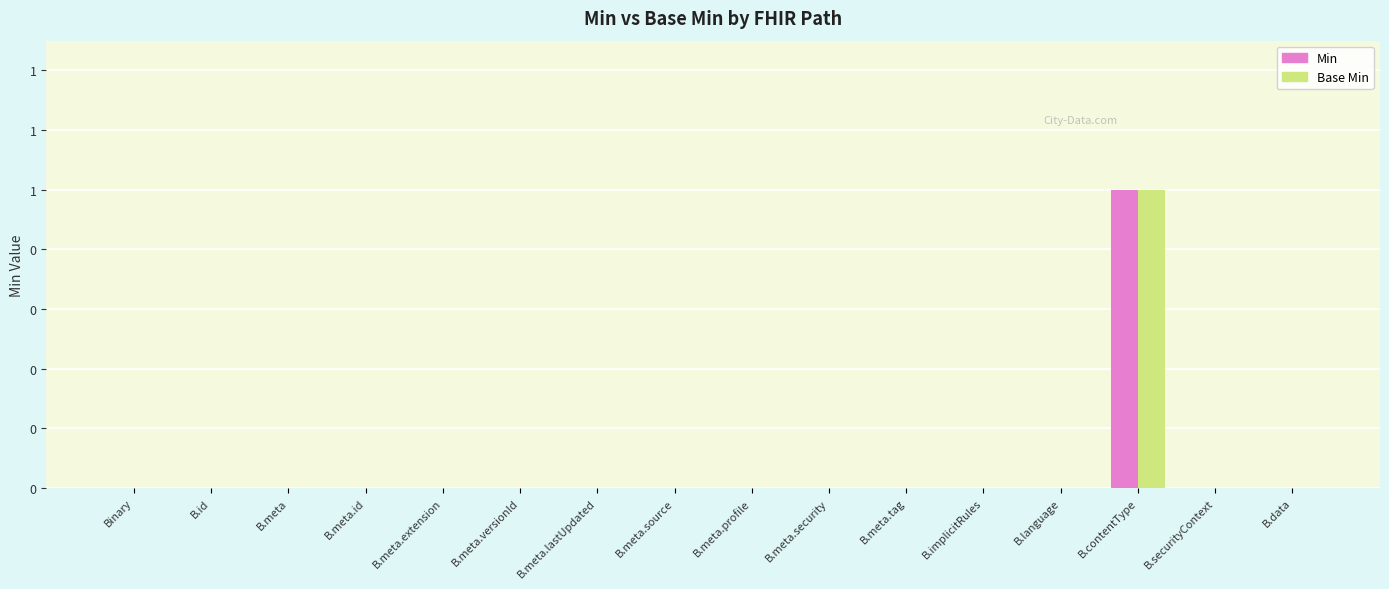

Are the bars horizontal?

No